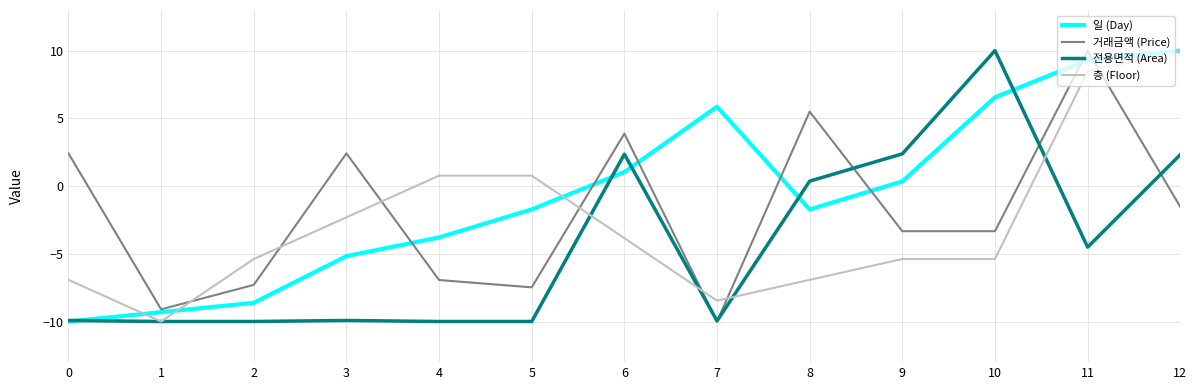

The value of 전용면적 (Area) at 2 is -10.0. True or false?

True